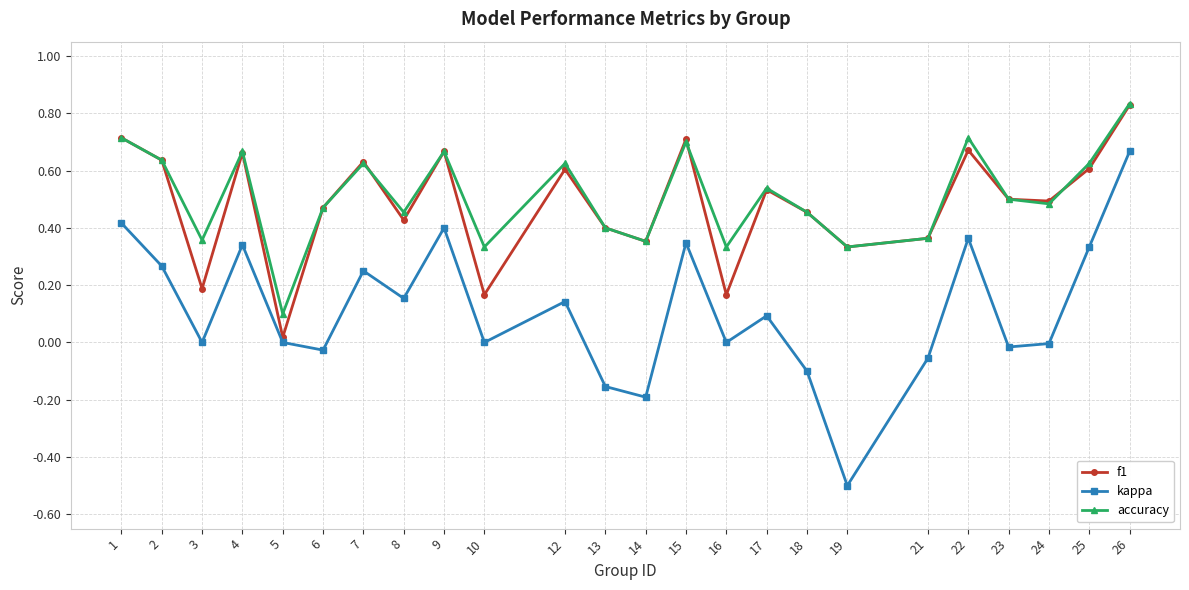

Which series has the largest range (max minus min)?

kappa